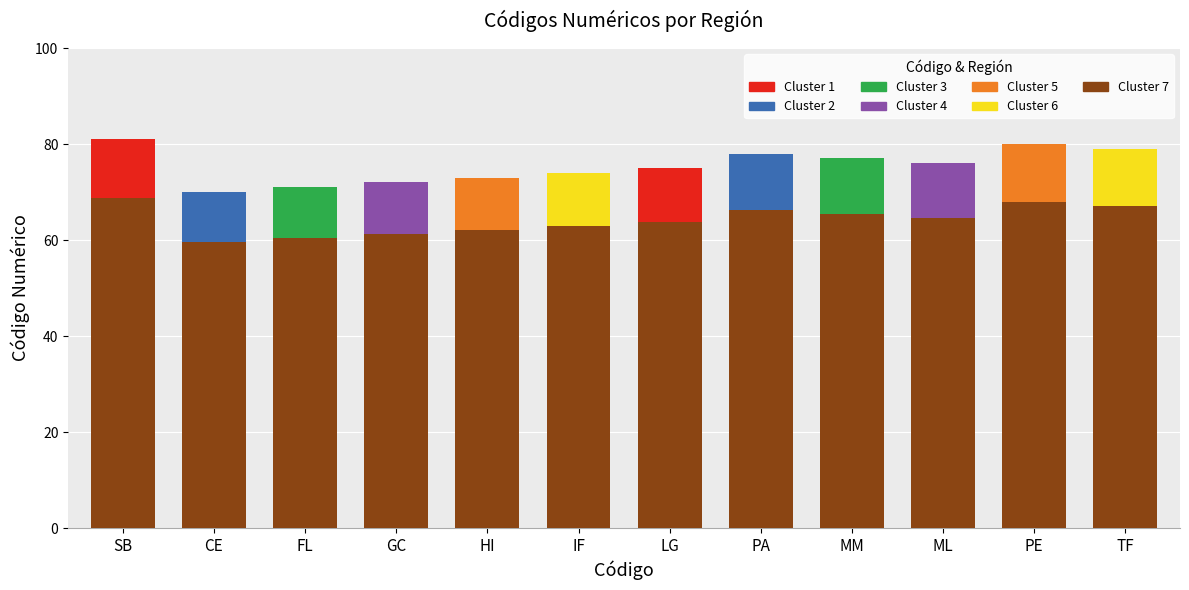

At which label does the data first exceed 64?

SB